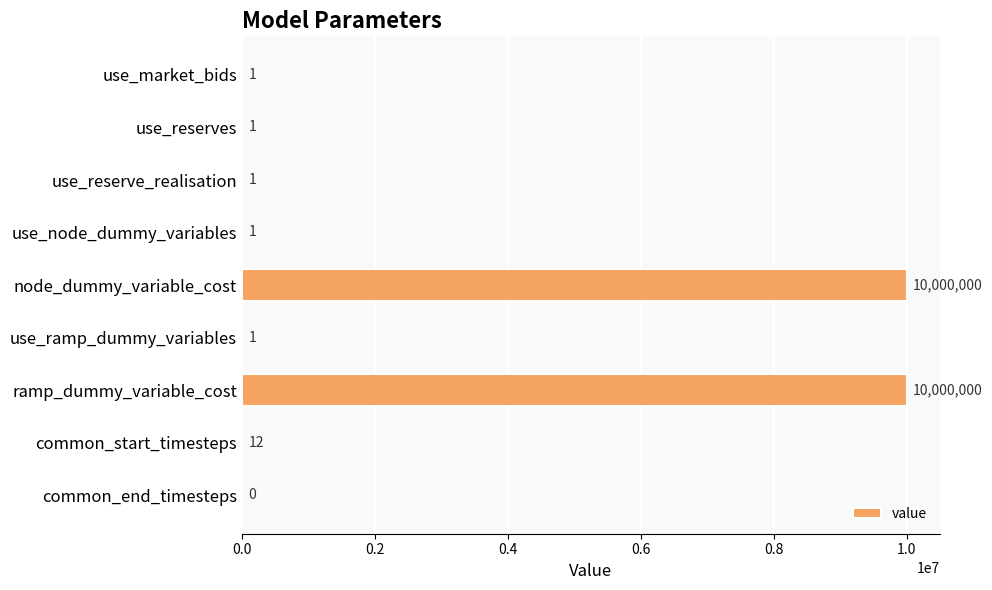

What is the ratio of the value at use_reserves to the value at use_reserve_realisation?

1.0